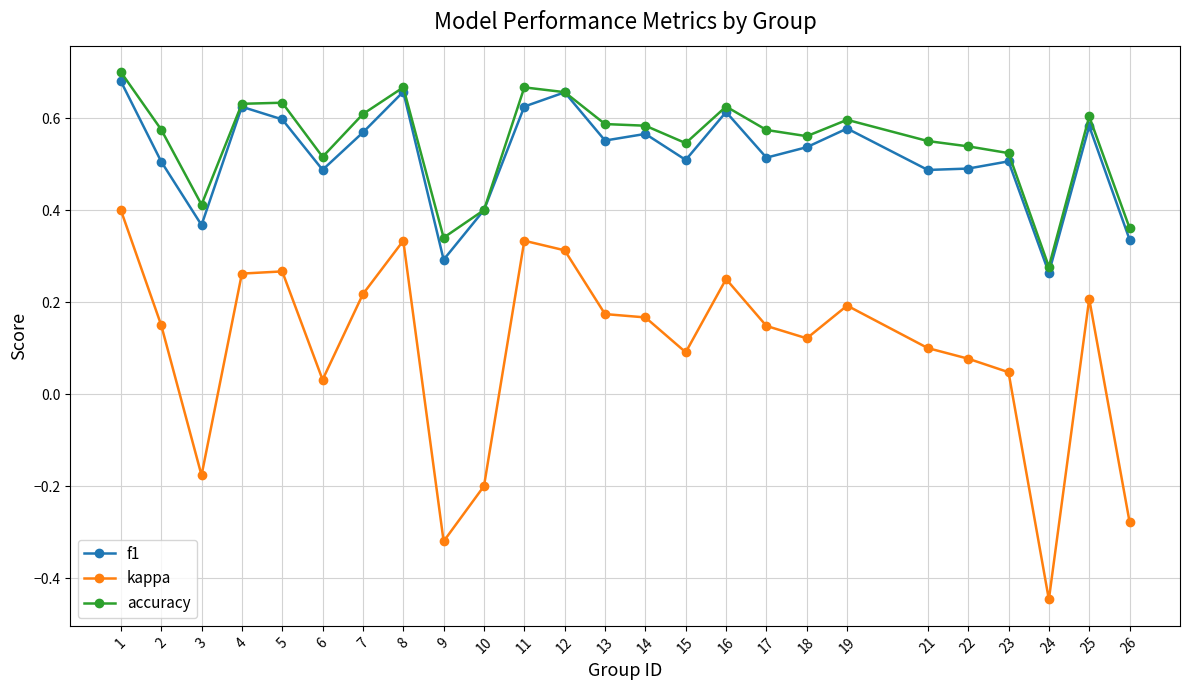

True or false: accuracy and kappa intersect in this chart.

False